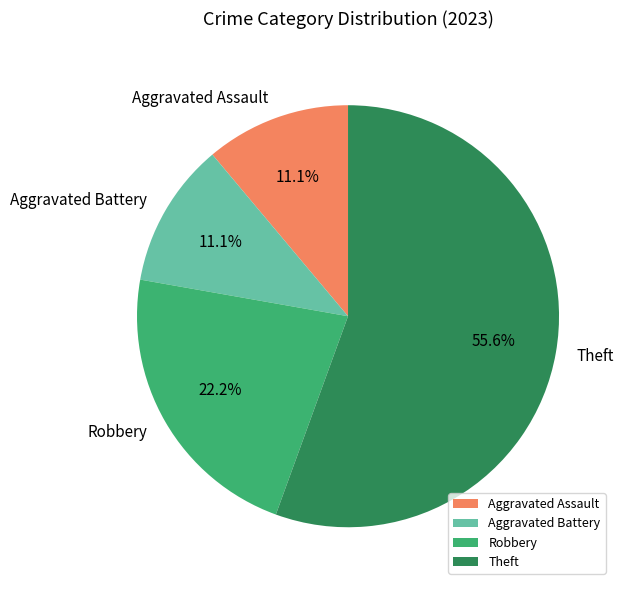

To the nearest percent, what is the average slice percentage?

25%